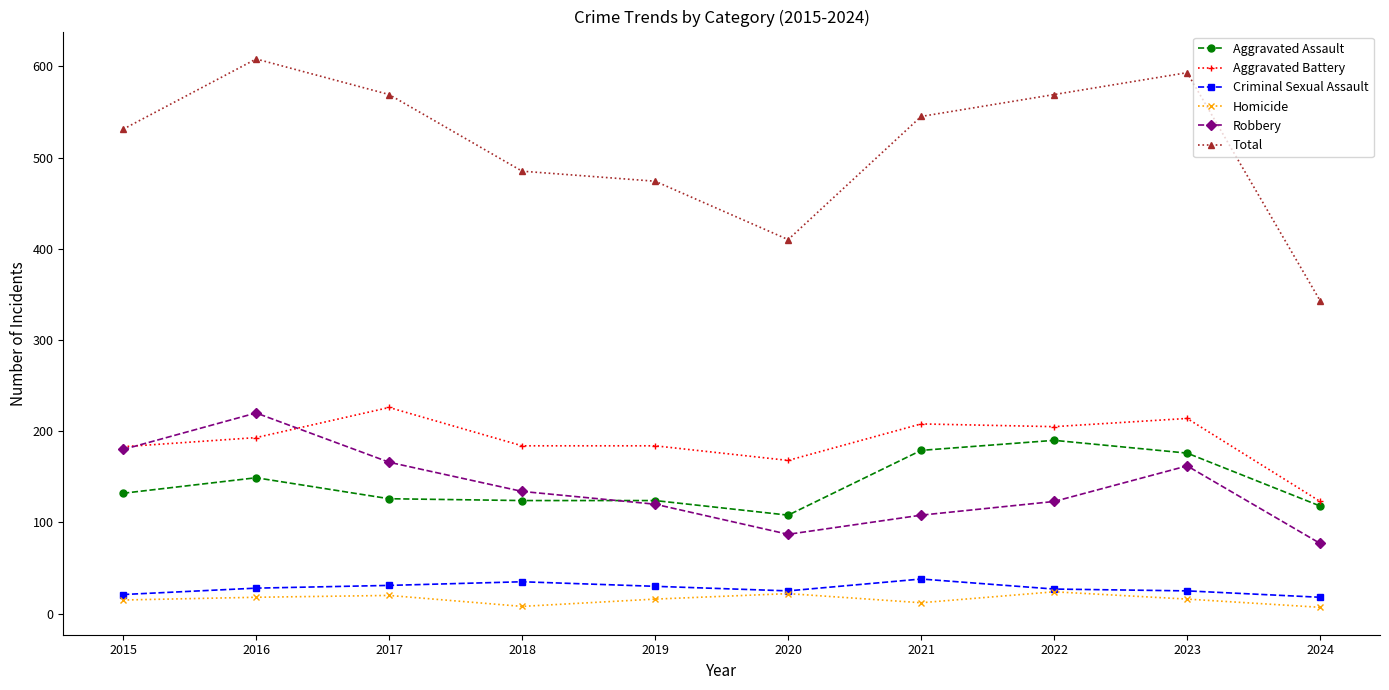

What are all the series names shown in the legend?

Aggravated Assault, Aggravated Battery, Criminal Sexual Assault, Homicide, Robbery, Total